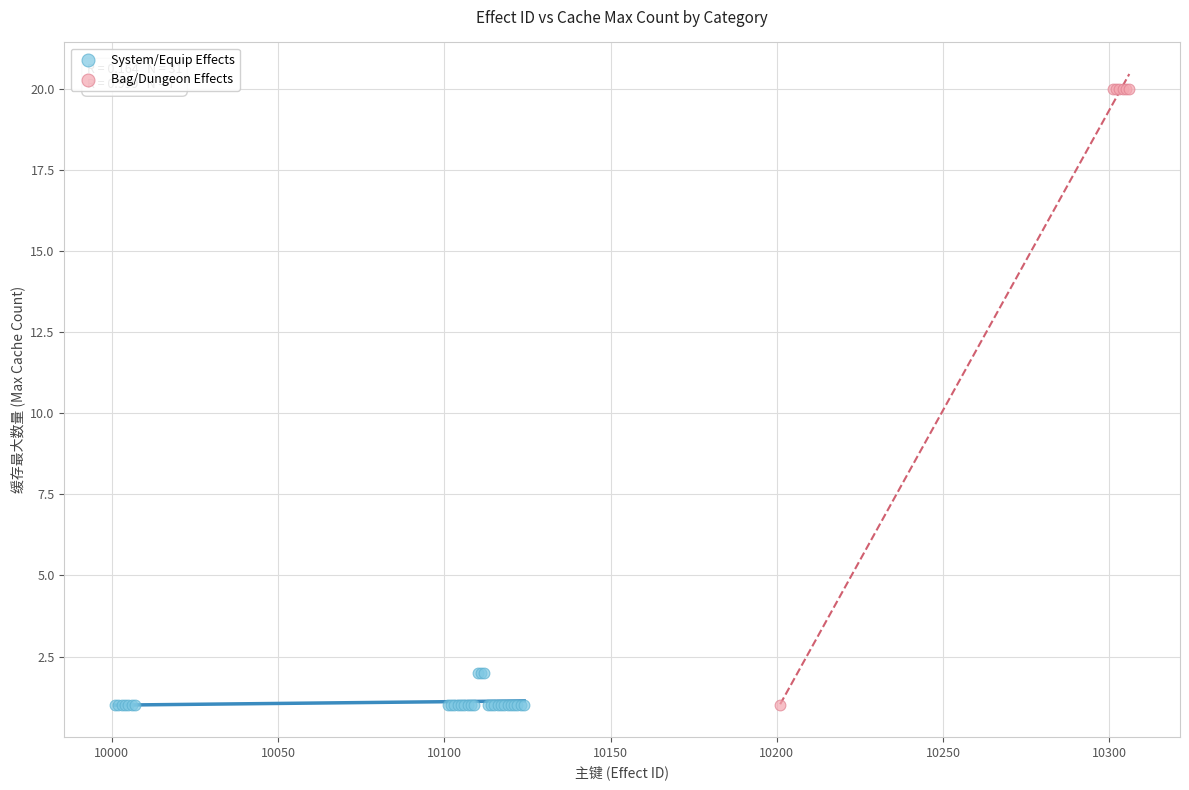

Which series contains the highest Y value?

Bag/Dungeon Effects